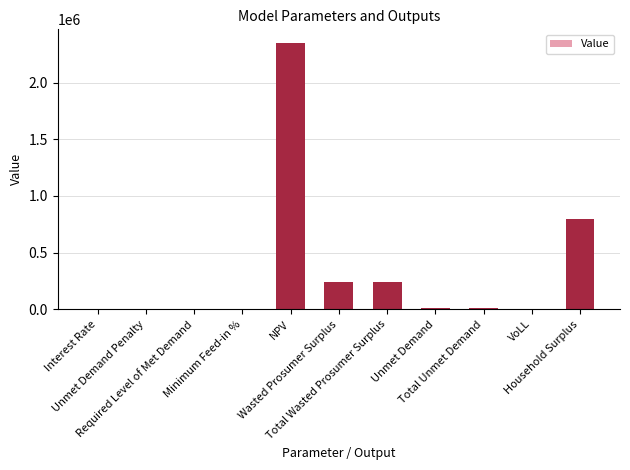

What is the maximum value shown in the chart?

2352178.9